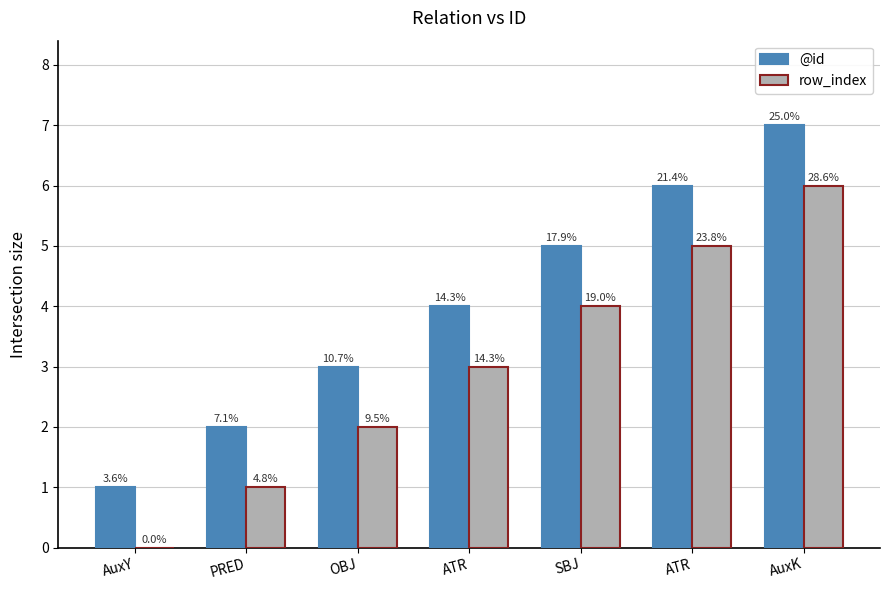

True or false: row_index has a value of 0 at AuxY.

True